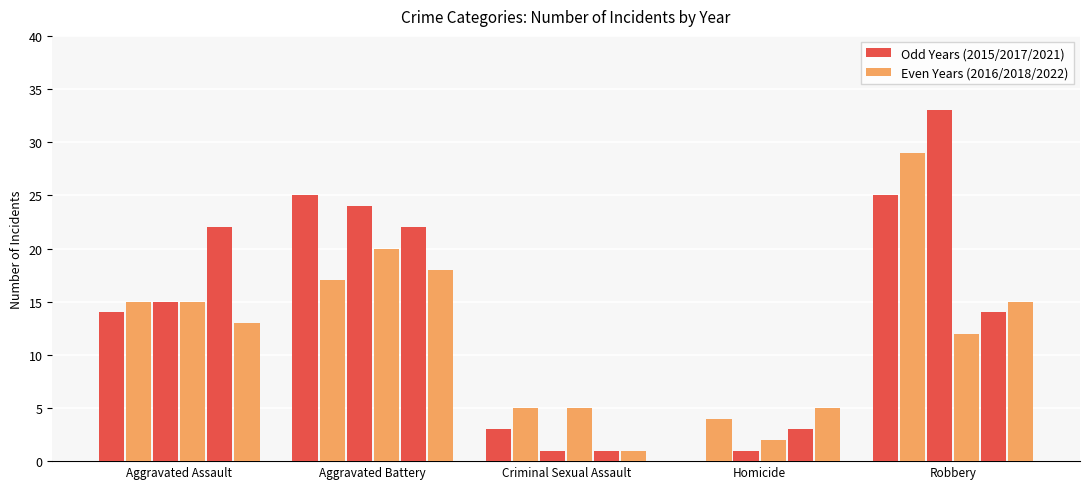

Where is 2015 nearest to the value 12?

Aggravated Assault